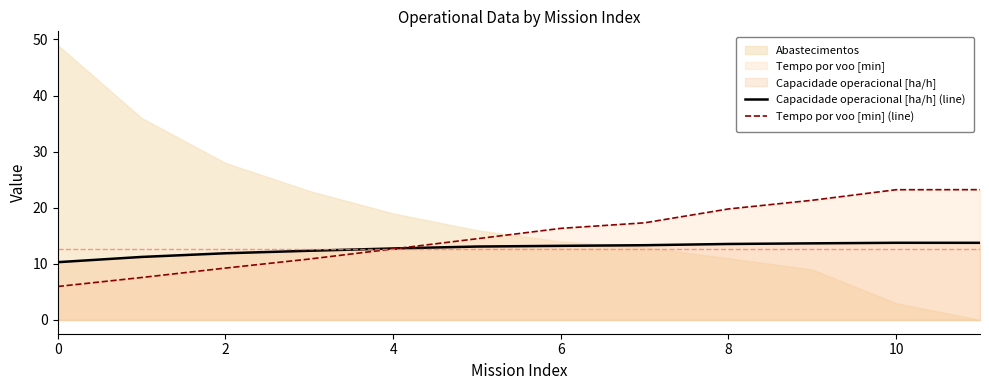

What is the value of the Capacidade operacional [ha/h] (line) point at the 12th from the left?

13.8